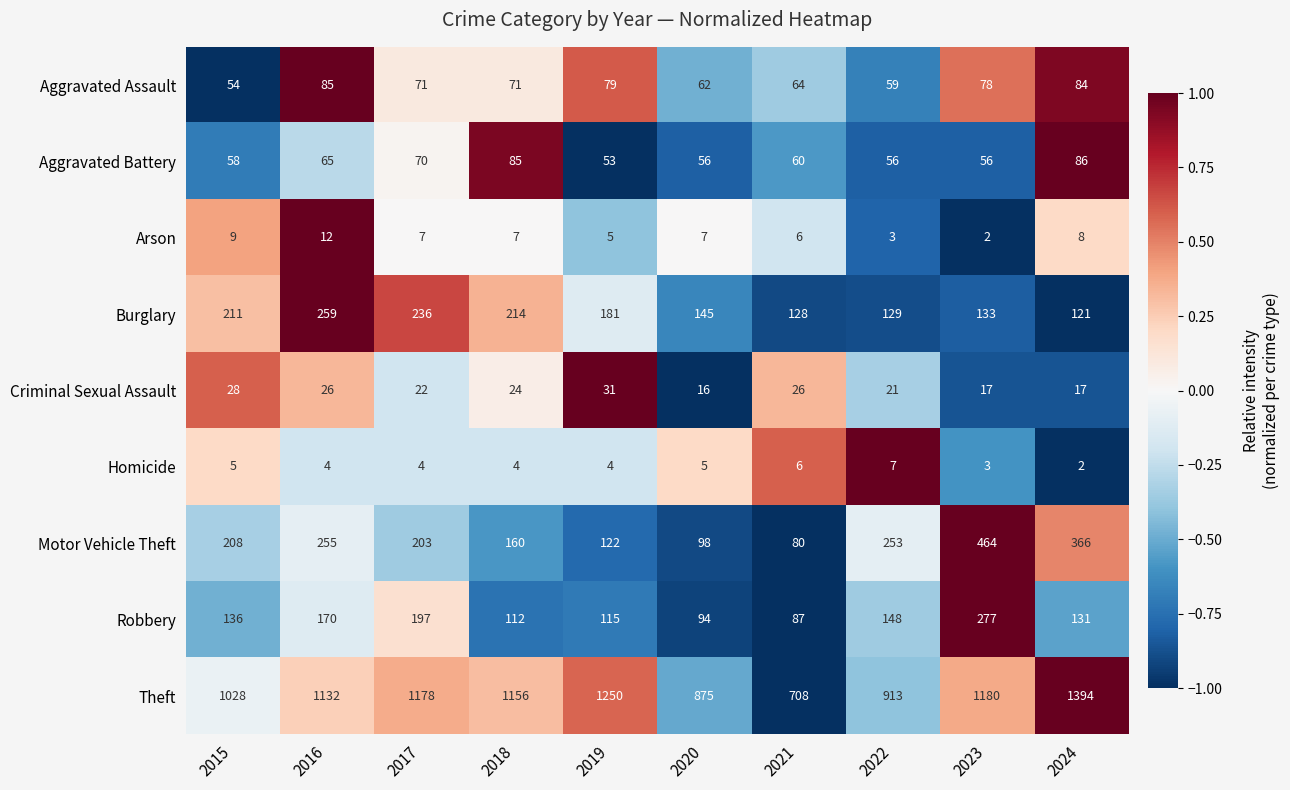

What is the minimum value shown in the chart?

2